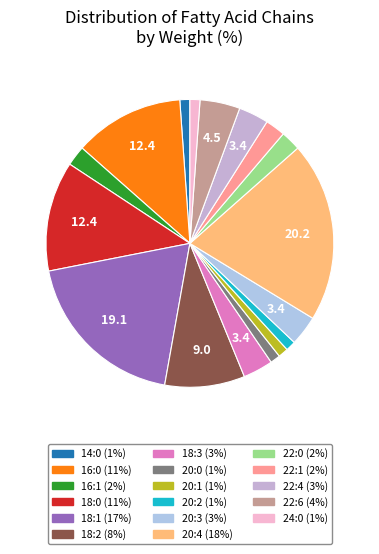

How many segments does this pie chart have?

17